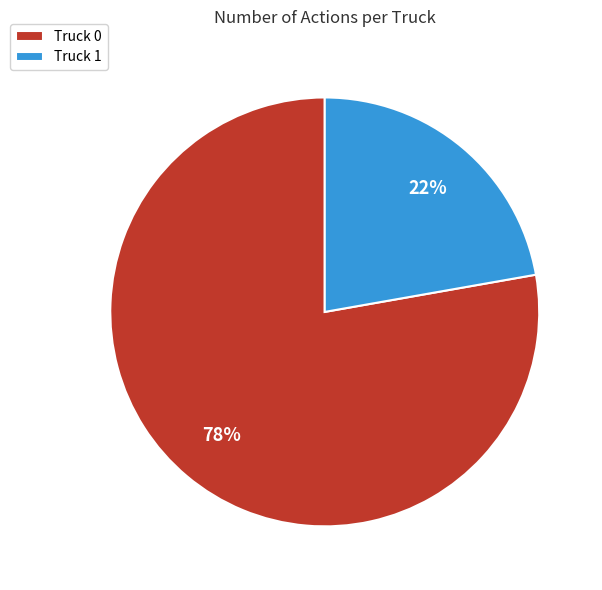

Is it true that Truck 0 is 66% of the pie?

False